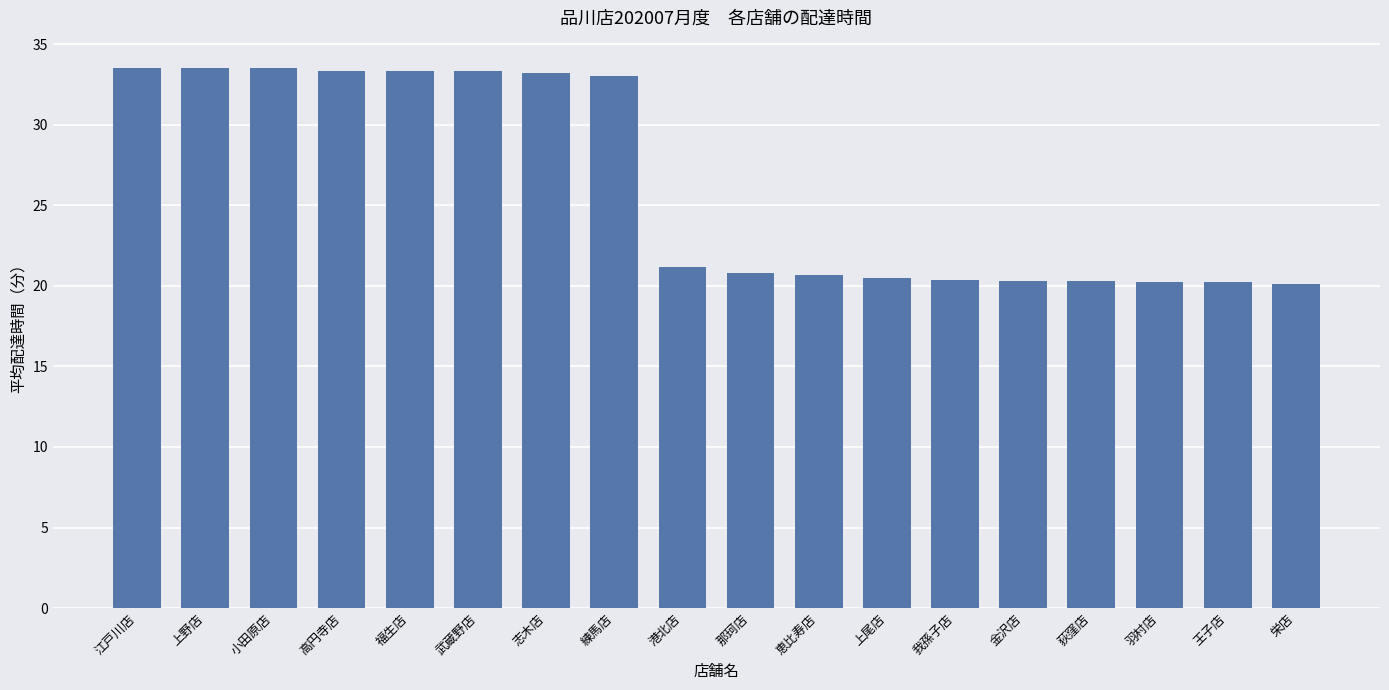

What is the difference between the values at 小田原店 and 栄店?

13.4